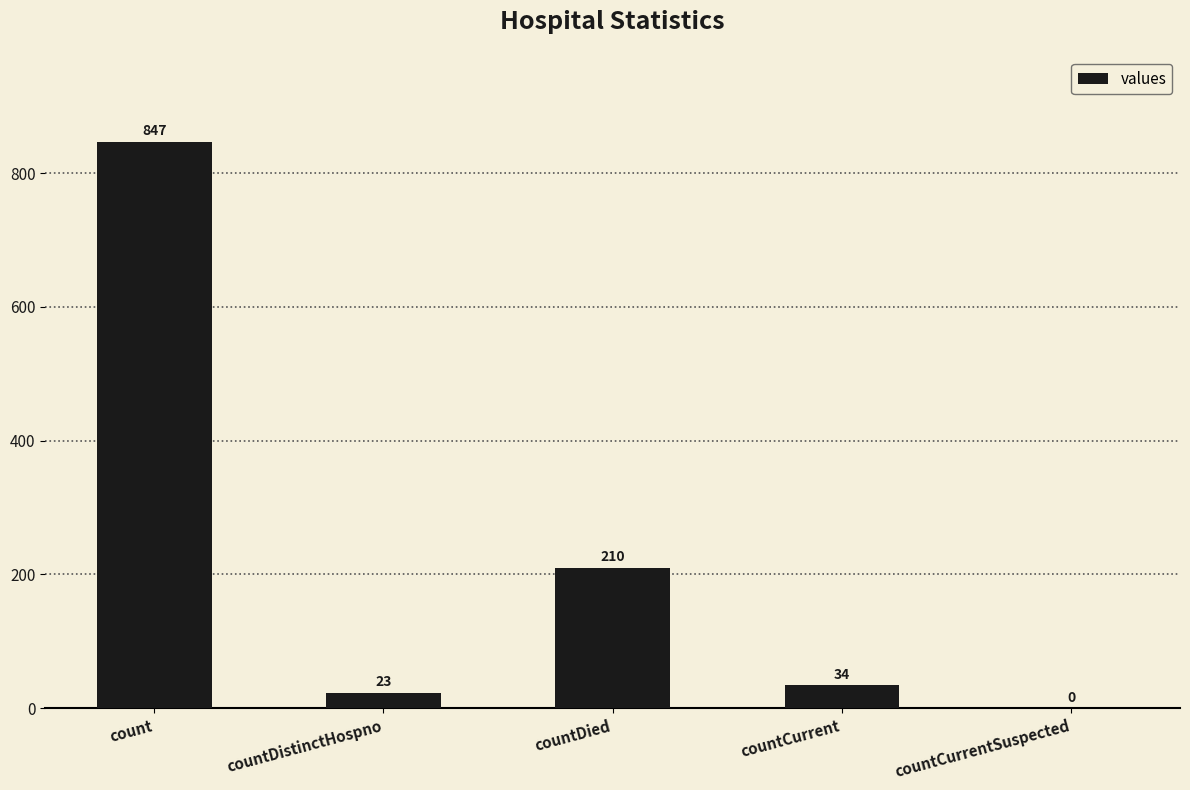

Reading right to left, list all the values displayed in this chart.

0	34	210	23	847